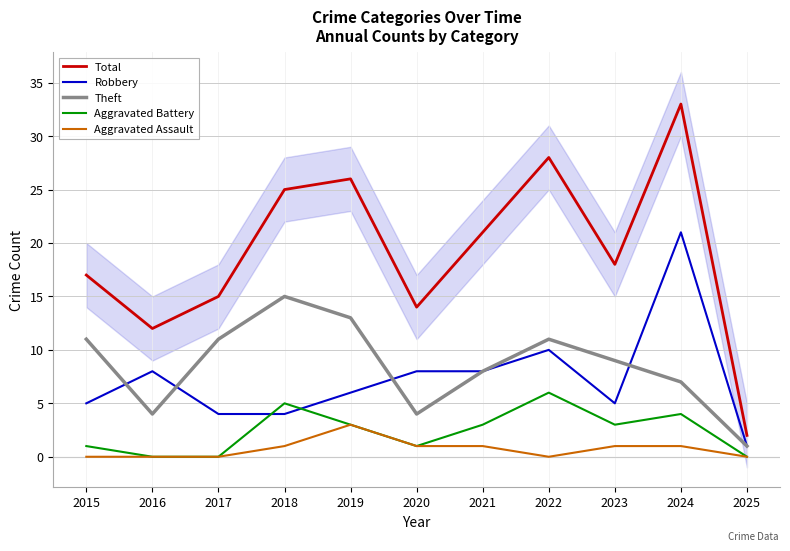

What is the approximate value of Aggravated Assault at 2018?

1